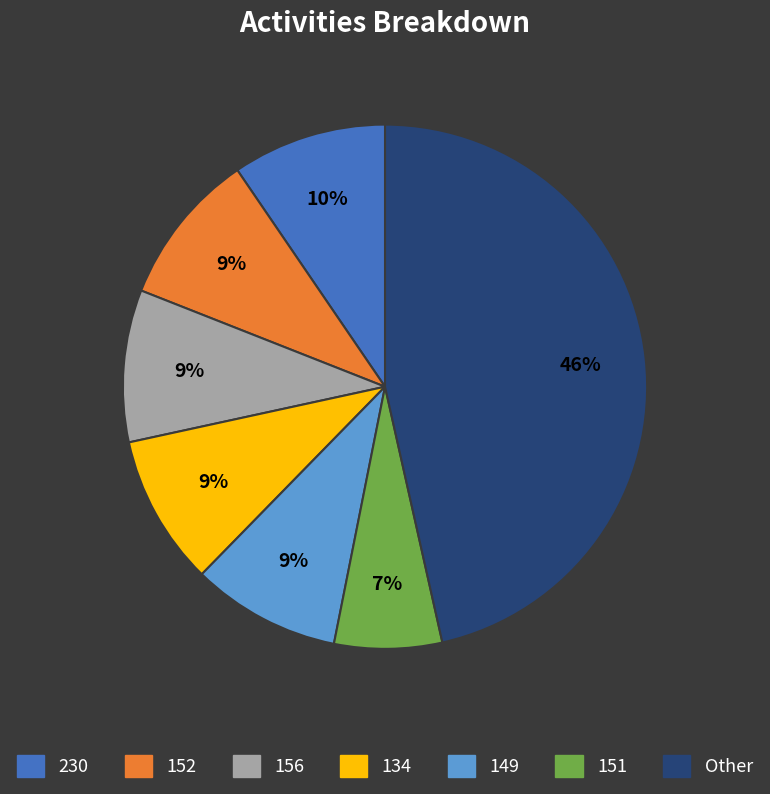

What is the smallest slice in the pie chart?

151